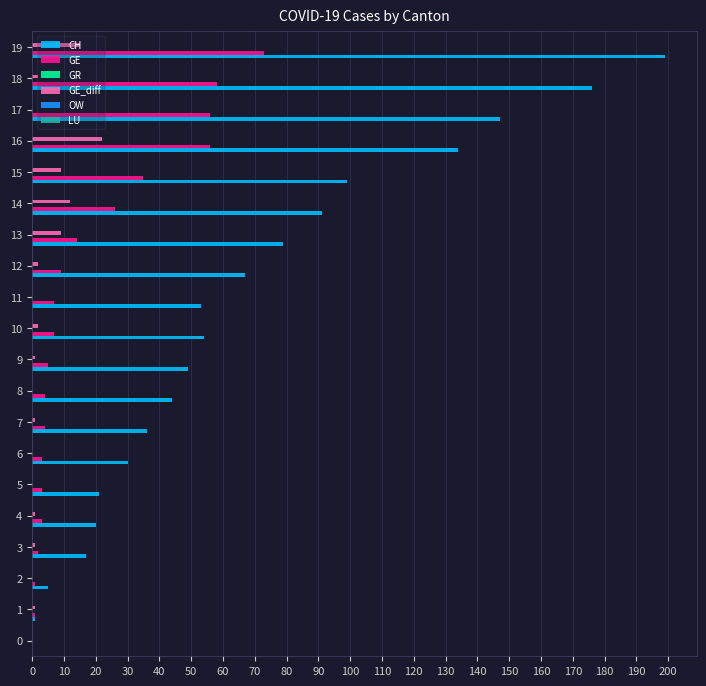

Count the number of categories in the chart.

20